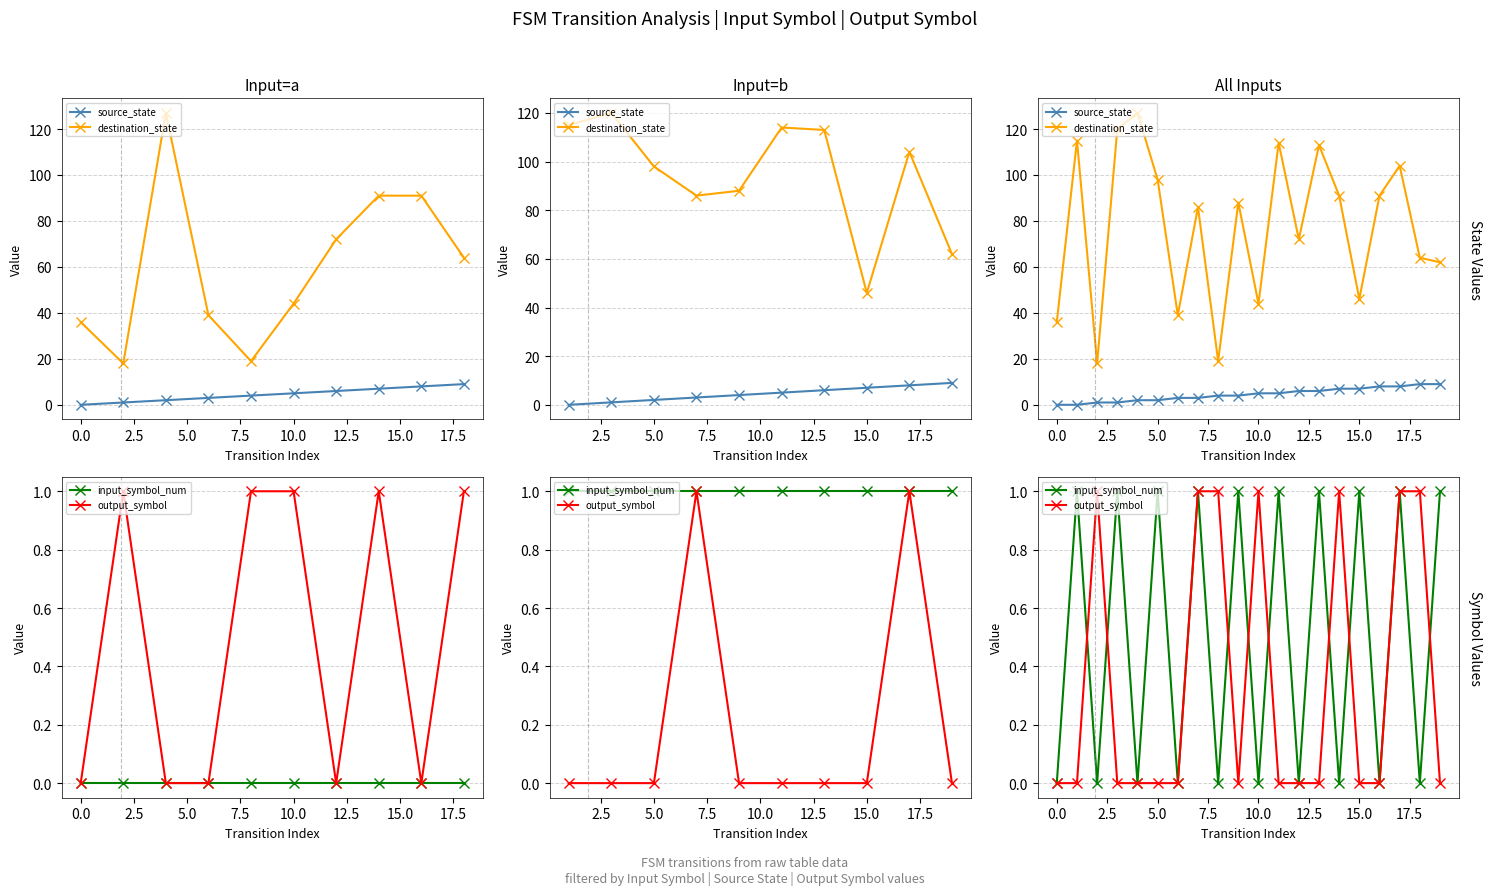

What is the difference between the source_state values at 11 and 17?

3